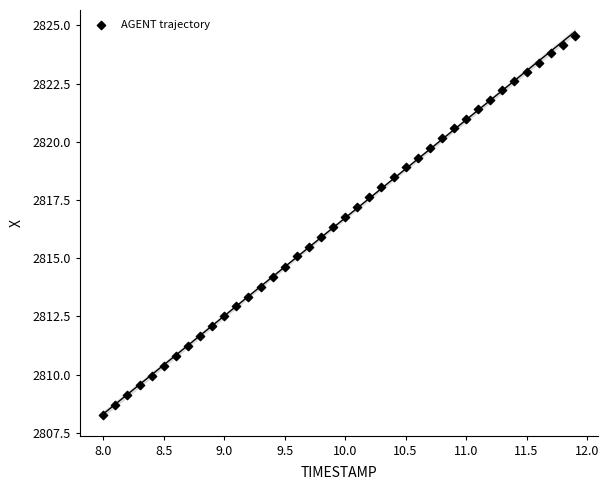

What is the range of X values (max minus min)?

3.9